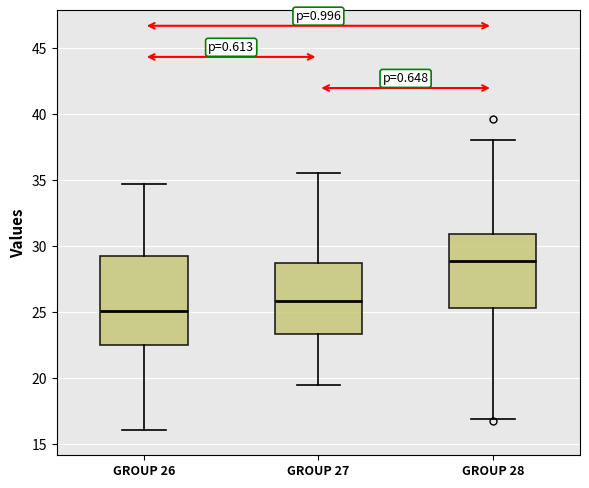

Where is the upper edge of the box for GROUP 27 on the y-axis? The values are not printed on the chart, so give them approximately, as read against the axis.

29.0